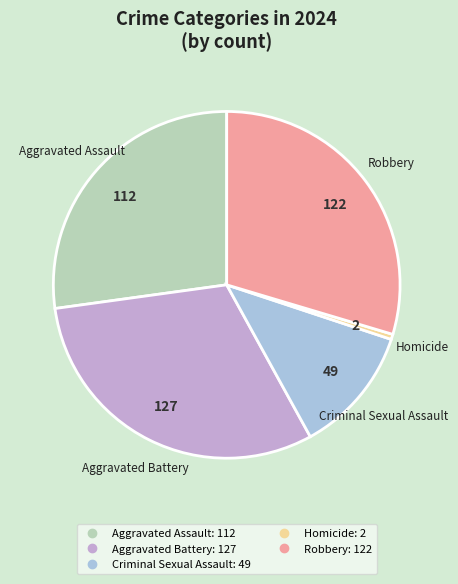

How many slices are in this pie chart?

5